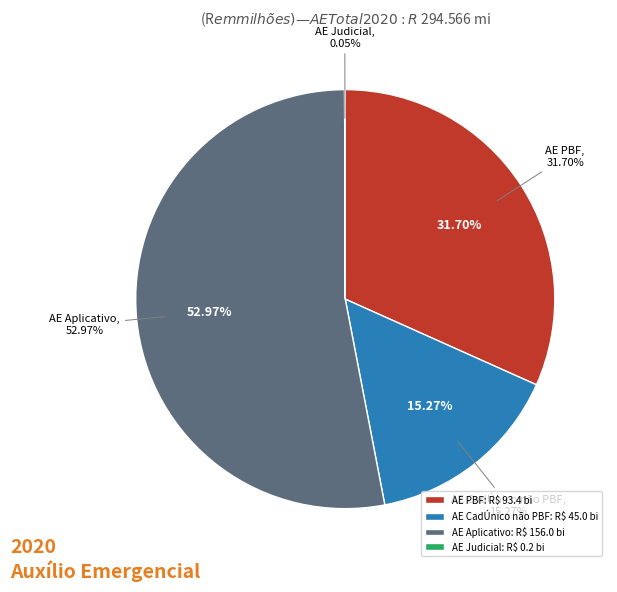

Rank the categories by value from lowest to highest.

AE Judicial, AE CadÚnico não PBF, AE PBF, AE Aplicativo